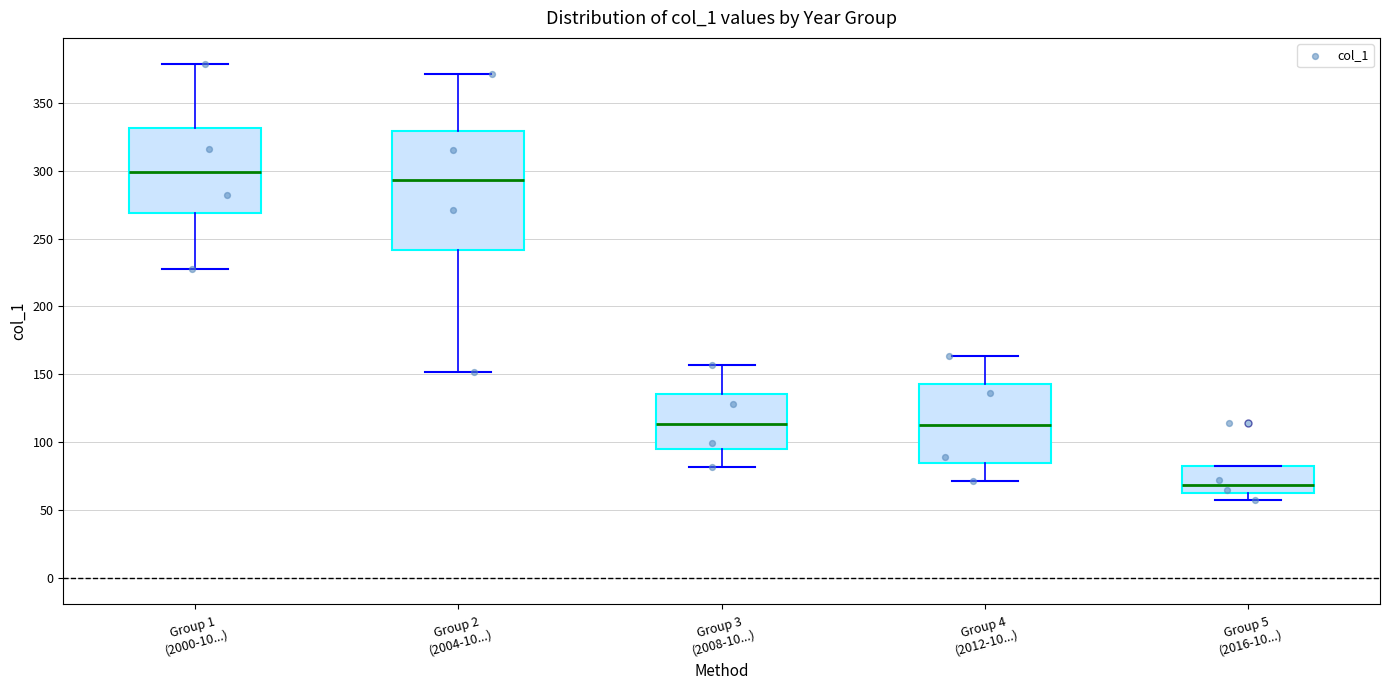

Which box's median line is the highest?

Group 1 (2000-10...)